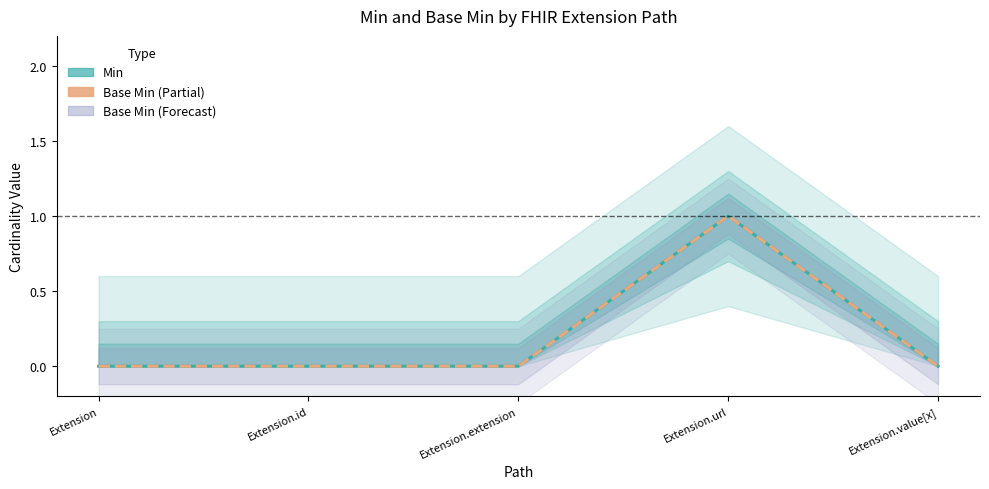

True or false: Min and Base Min cross at least once.

False